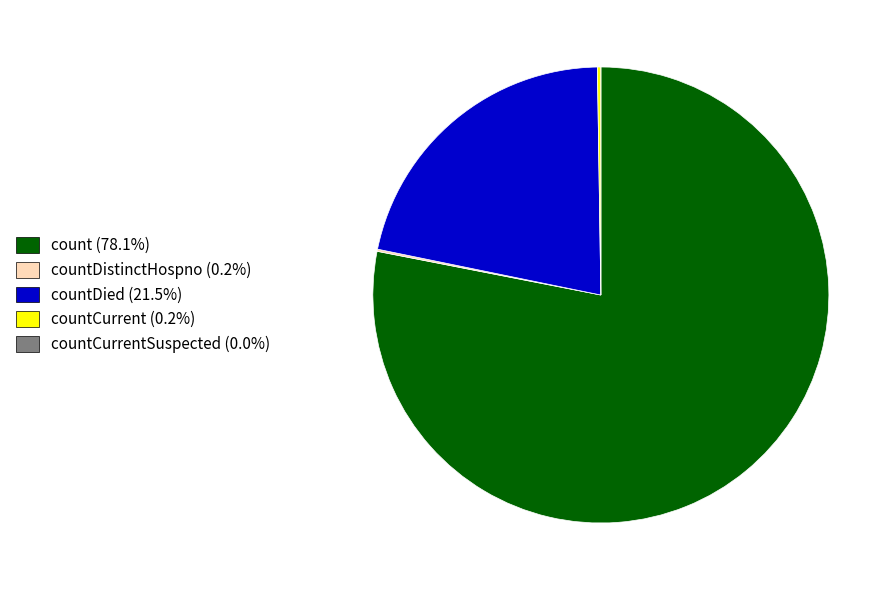

Which slice is the largest?

count